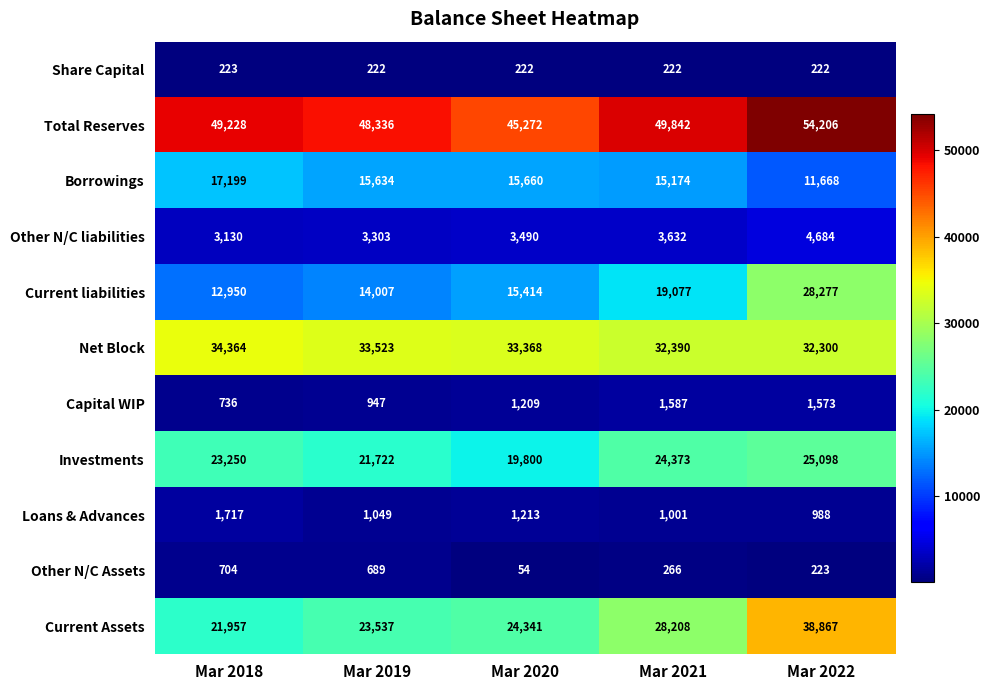

Which series has the largest total across all categories?

Total Reserves